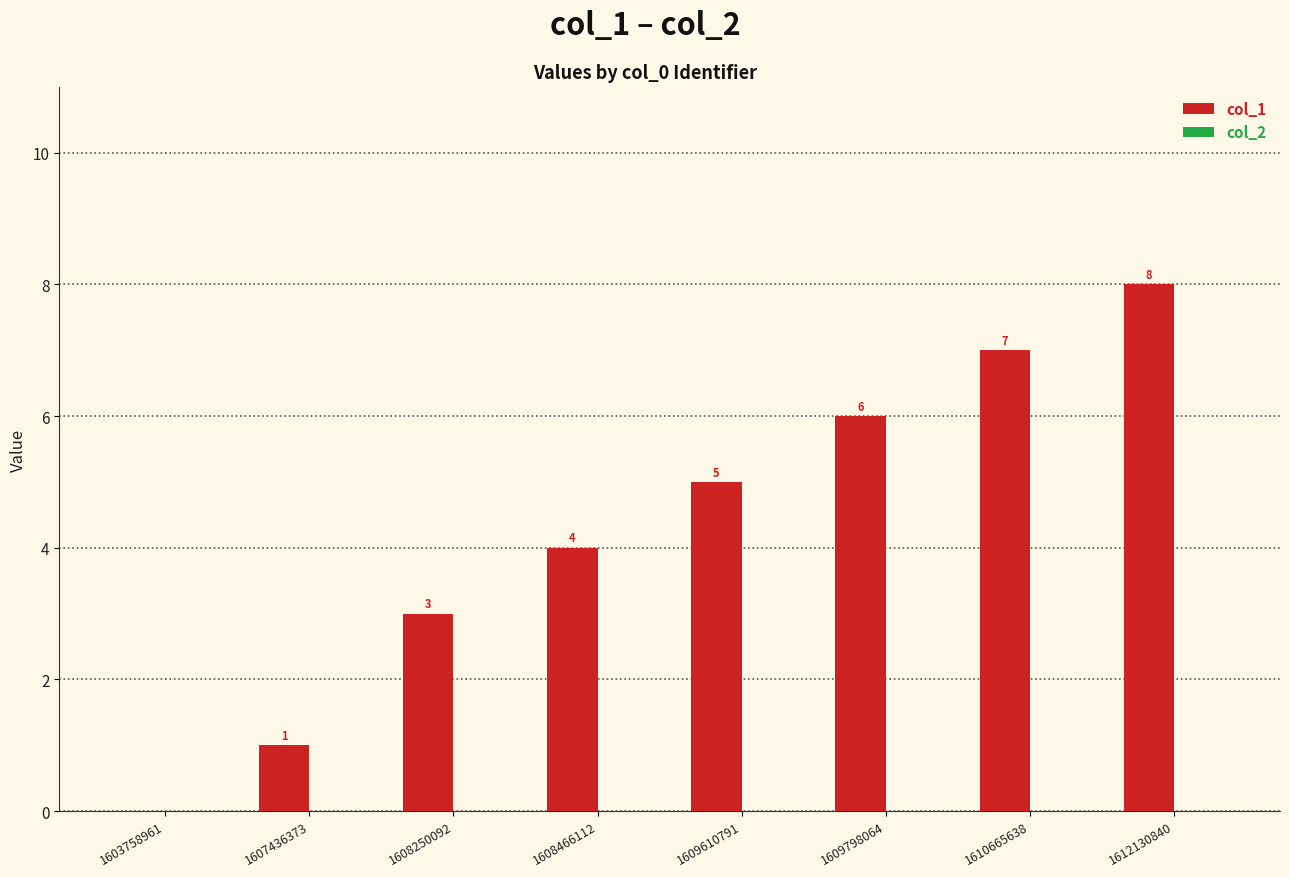

How many series are shown in this chart?

1